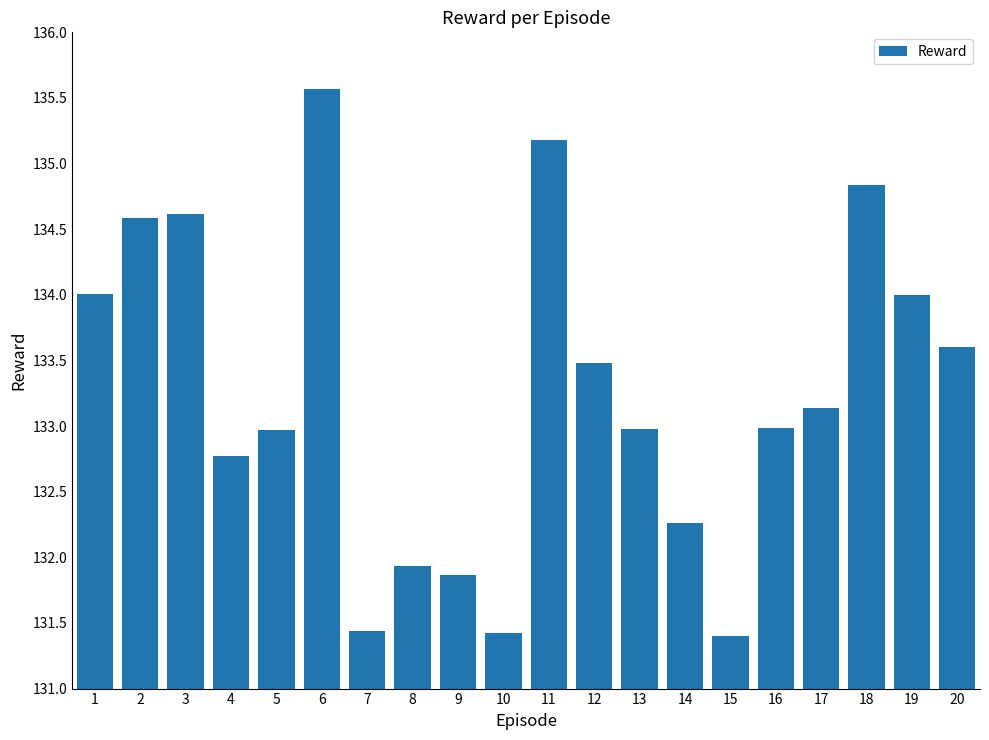

What is the difference between the second highest and minimum values?

3.8